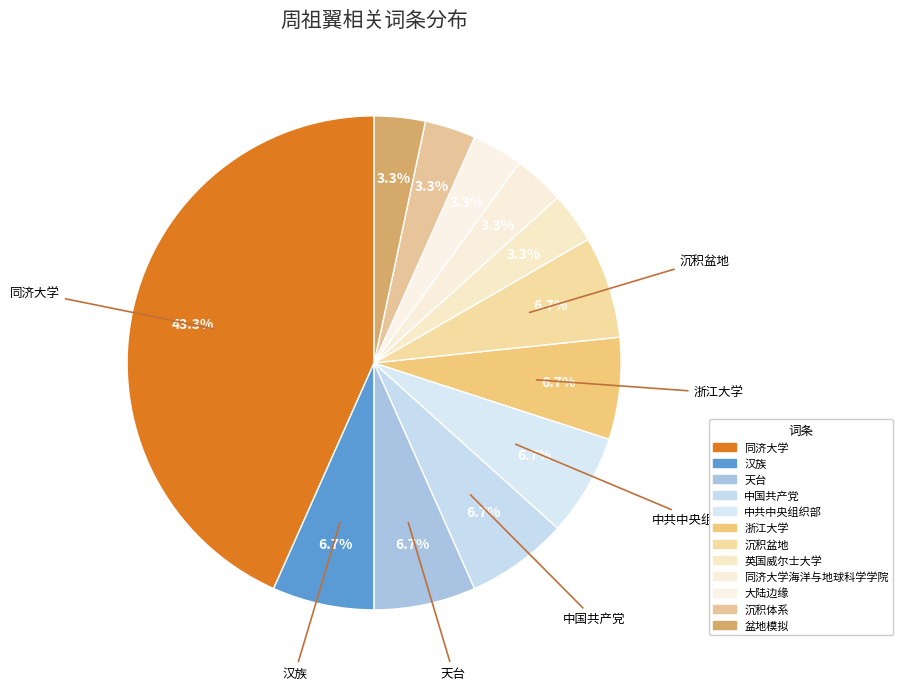

Does any single category account for the majority?

No